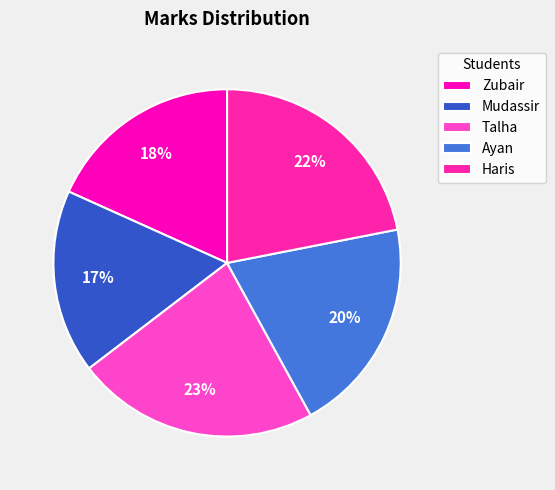

To the nearest percent, what portion does Talha represent?

23%